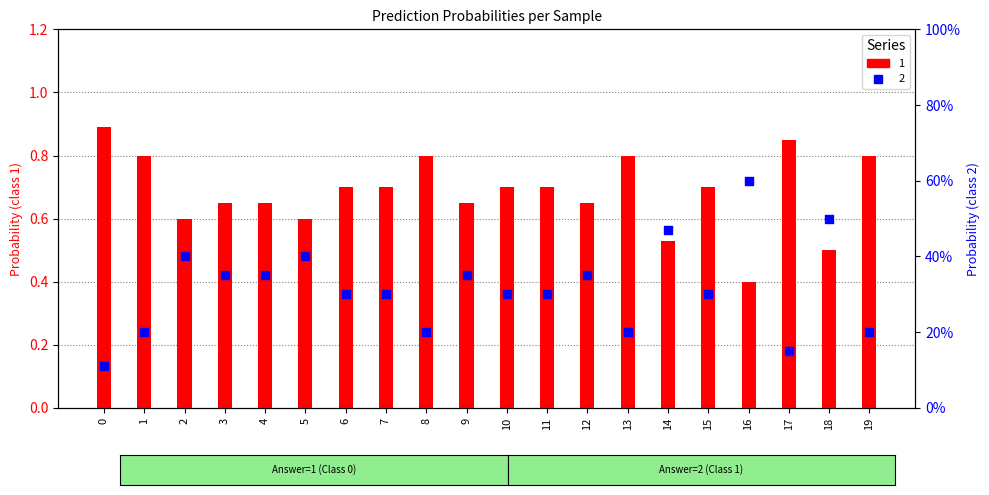

Which series reaches the minimum Y coordinate?

2